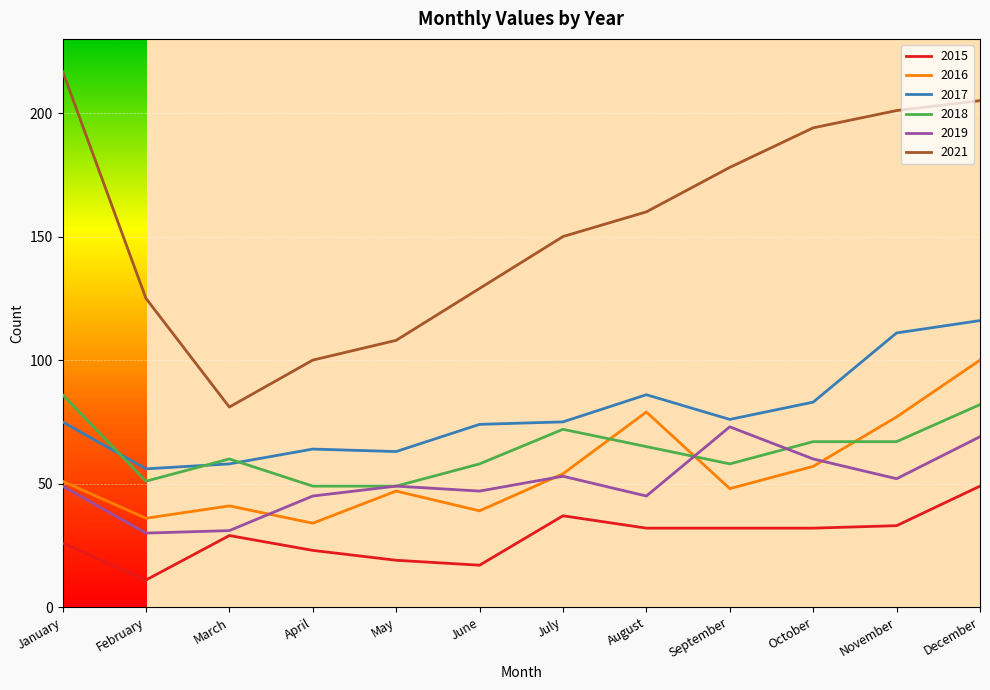

The 2016 series shows 36 at February. True or false?

True